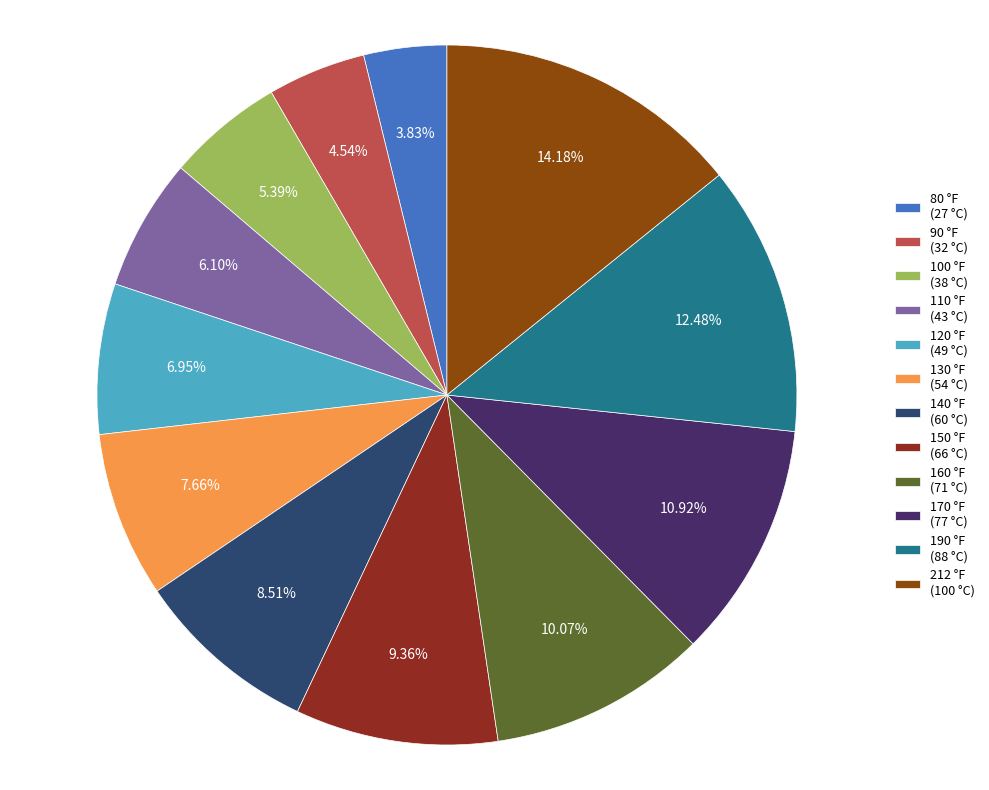

What is the smallest slice in the pie chart?

80